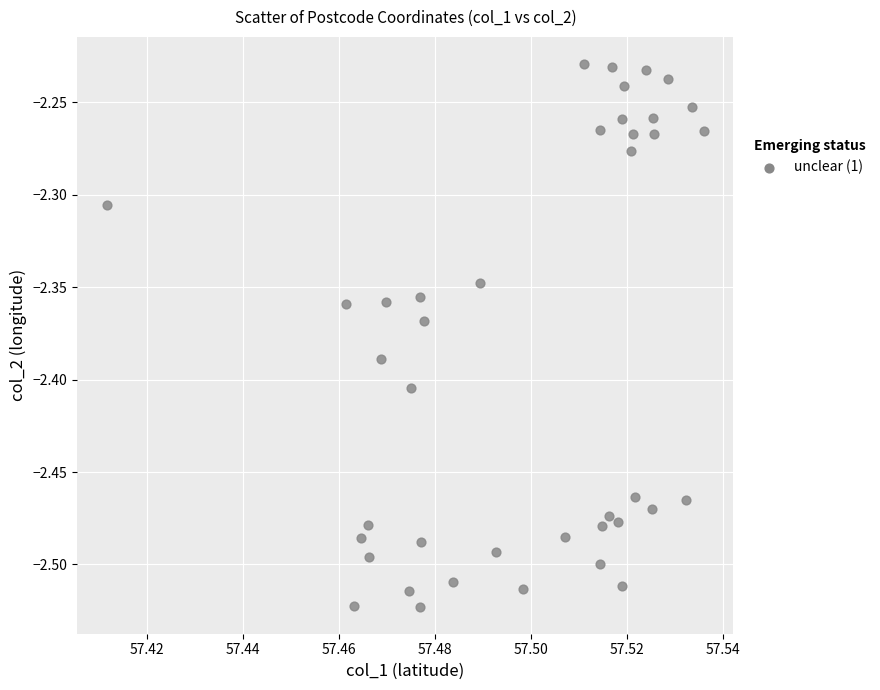

What is the range of Y values (max minus min)?

0.3